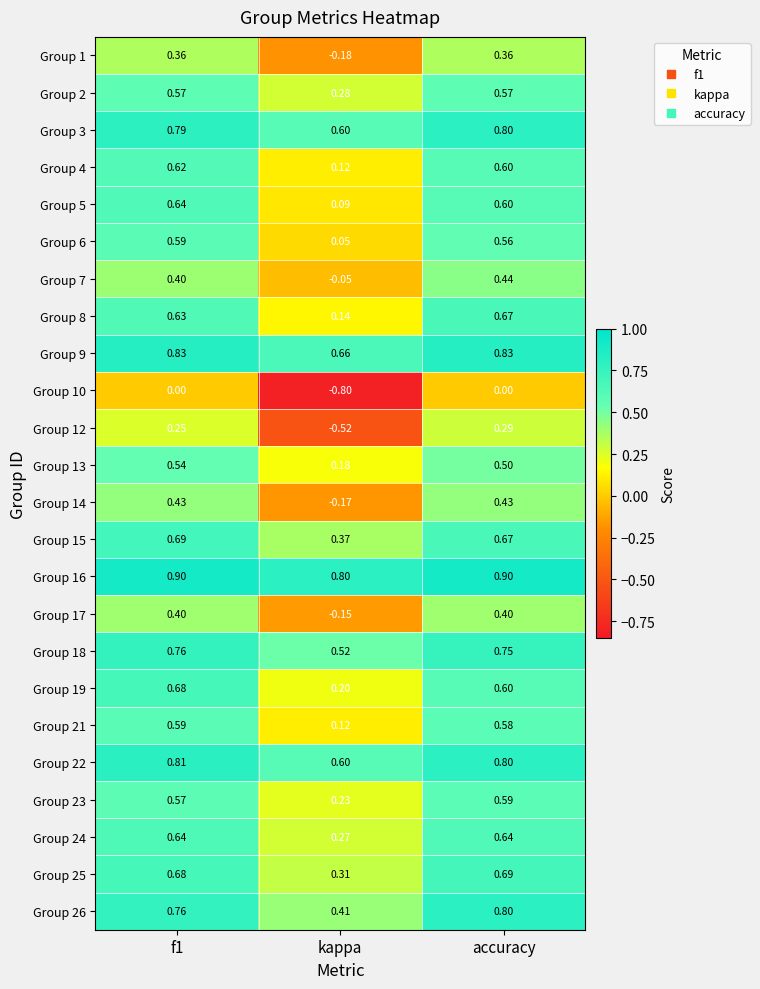

Which category has the lowest value in the Group 9 series?

kappa